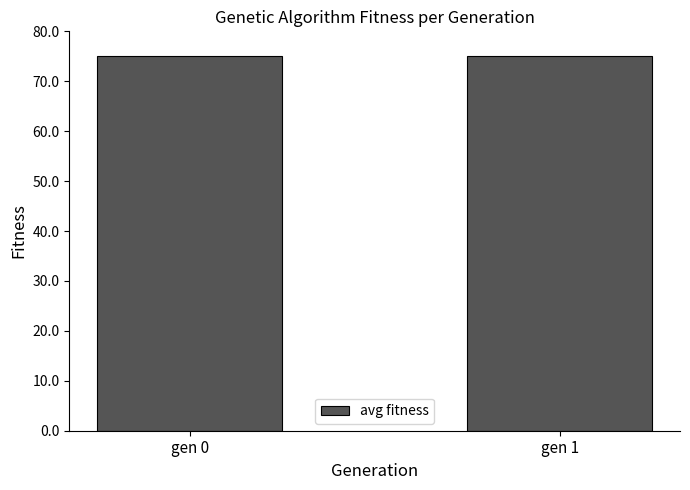

What is the average value?

75.1